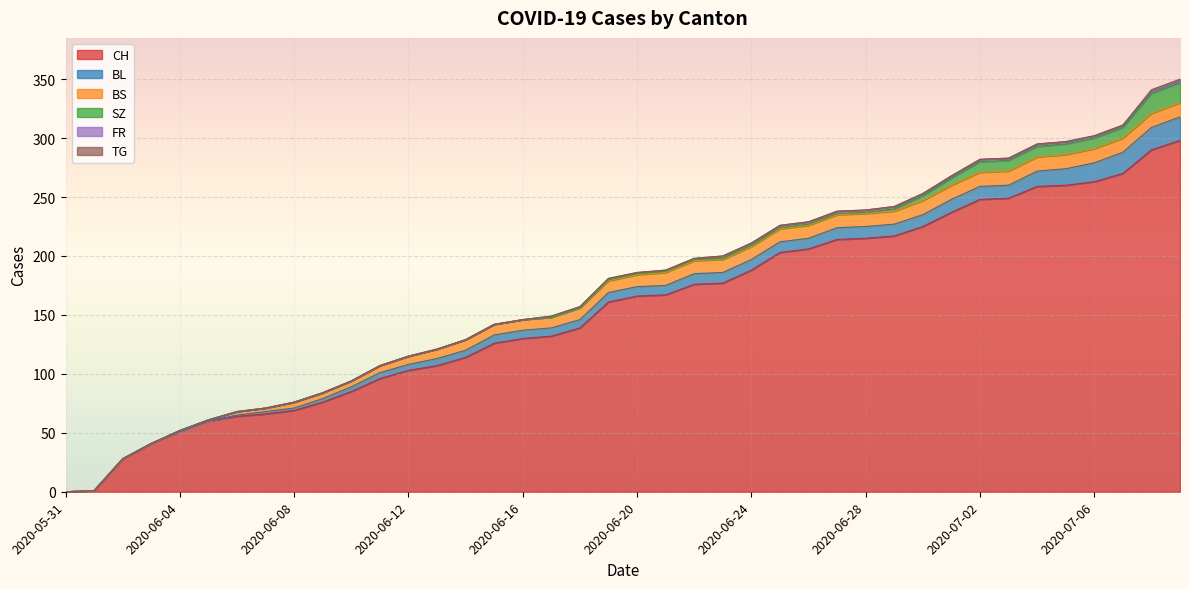

True or false: TG and BS cross at least once.

False